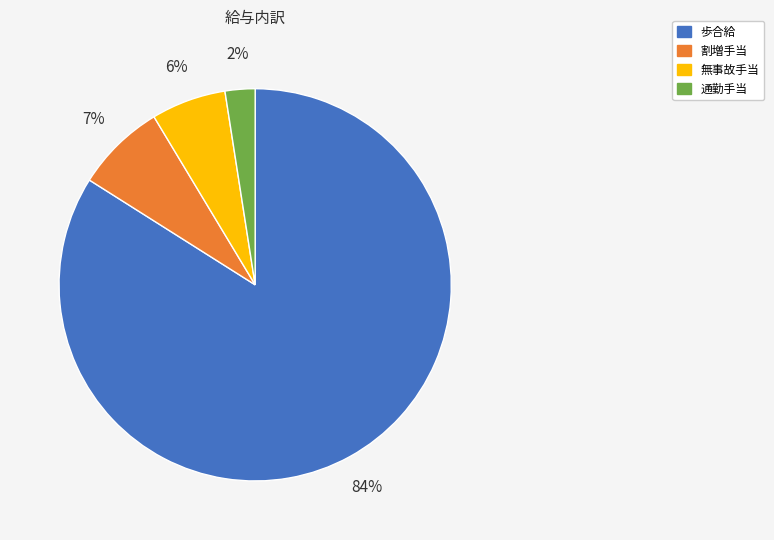

Count the number of slices in the pie.

4